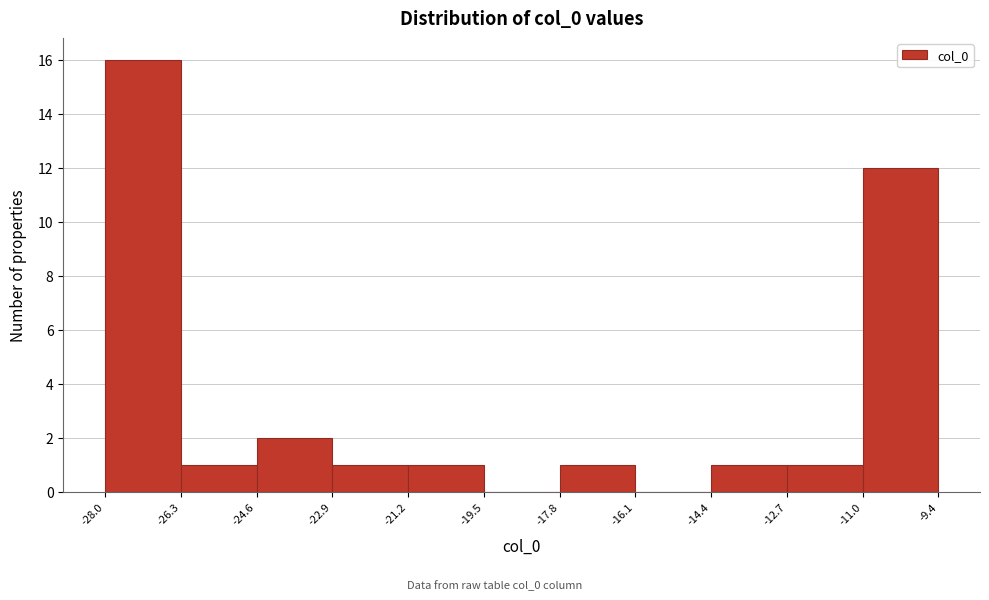

Reading left to right, transcribe this chart: for each bar, give the range it covers on the x-axis and its height. The values are not printed on the chart, so give them approximately, as read against the axis.

-28.0 to -26.3: 16
-26.3 to -24.6: 1
-24.6 to -22.9: 2
-22.9 to -21.2: 1
-21.2 to -19.5: 1
-19.5 to -17.8: 0
-17.8 to -16.1: 1
-16.1 to -14.4: 0
-14.4 to -12.7: 1
-12.7 to -11.0: 1
-11.0 to -9.4: 12